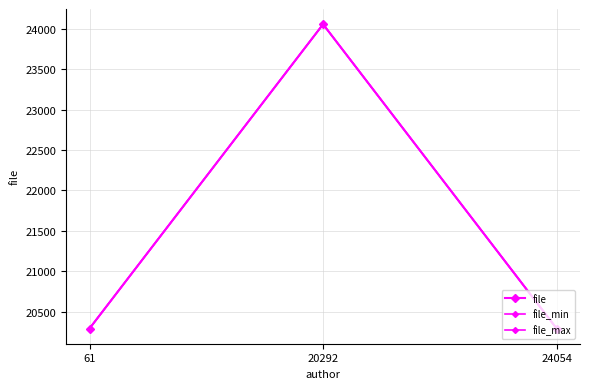

Does the chart have visible grid lines?

Yes